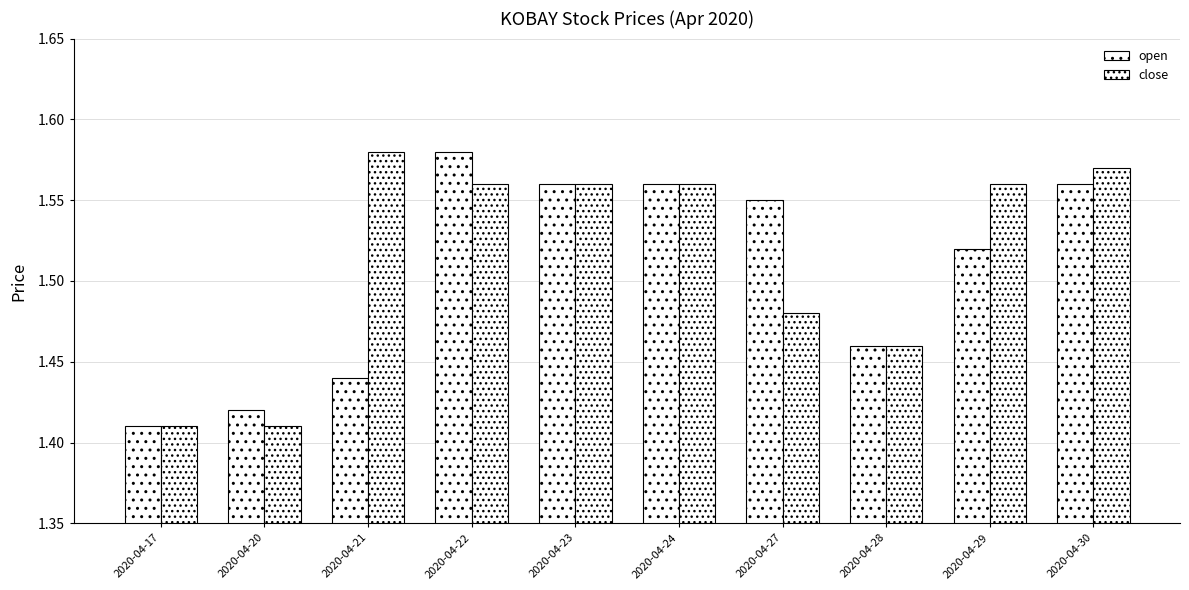

Read the close value at 2020-04-20.

1.4